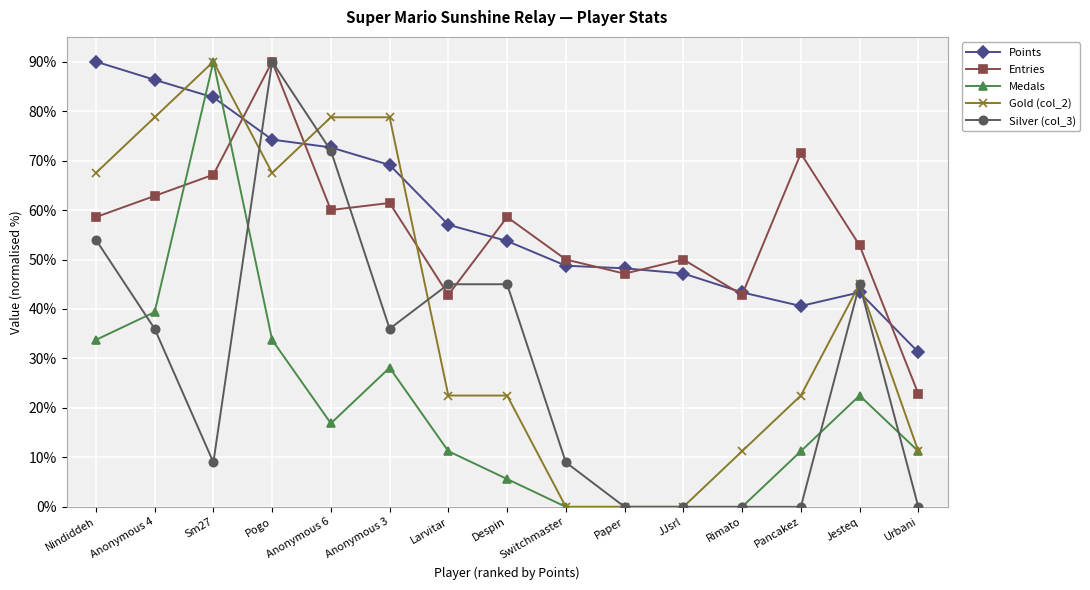

Between which two adjacent categories do Silver (col_3) and Points first intersect?

Sm27 and Pogo